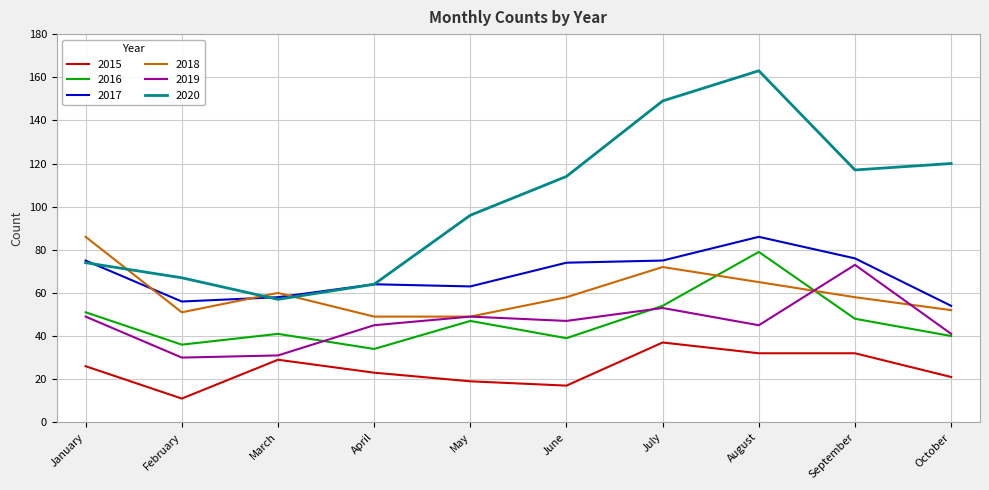

What is the total value across all series at March?

276